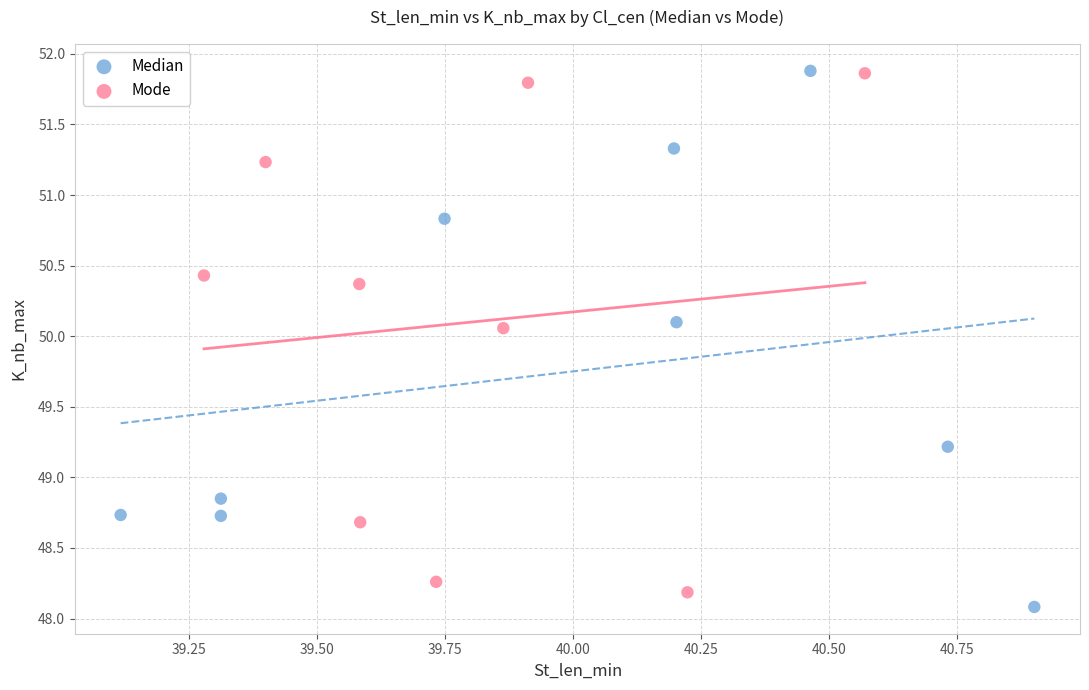

What are all the series names shown in the legend?

Median, Mode